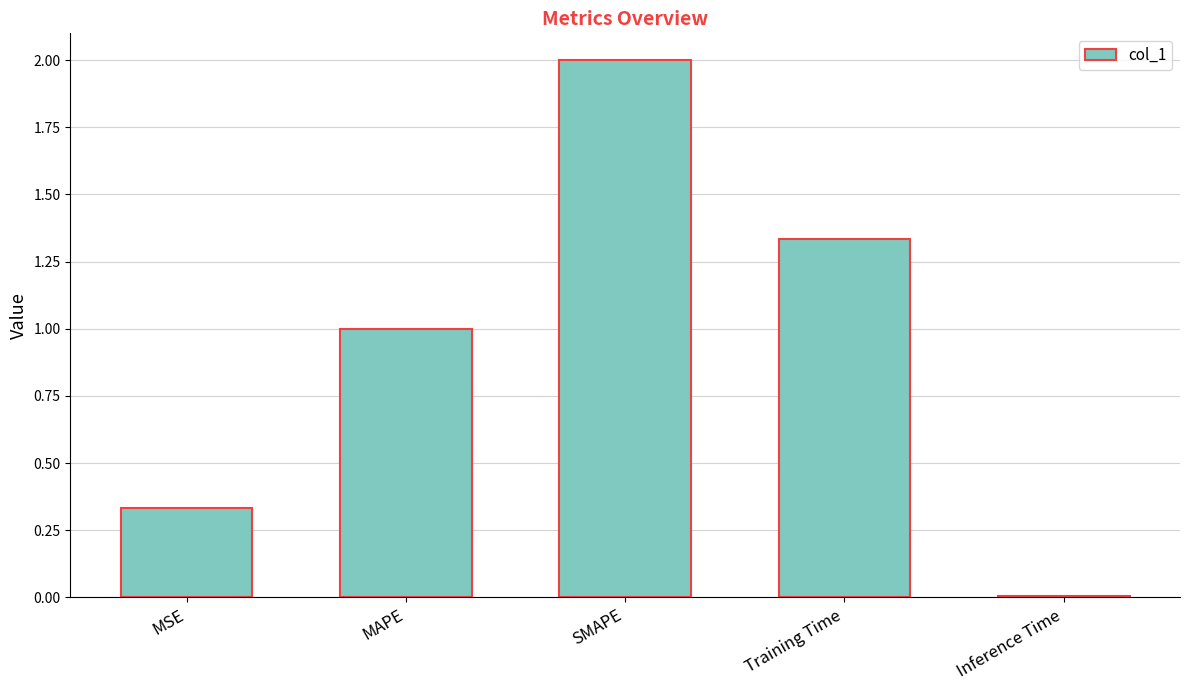

The value at MAPE is 1.0. True or false?

True